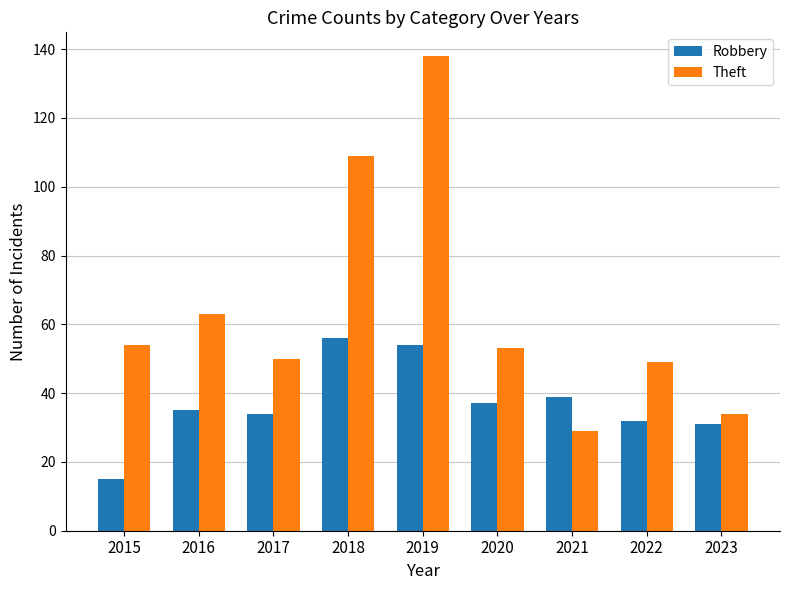

Between 2021 and 2023, which series saw the biggest shift?

Robbery